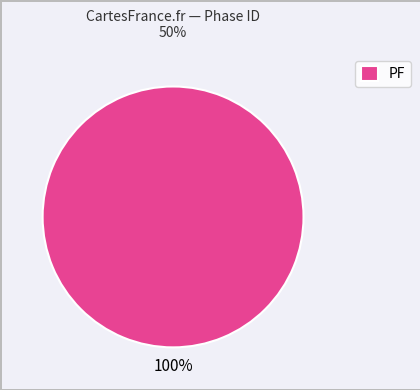

To the nearest percent, what percentage of the pie is PF?

100%